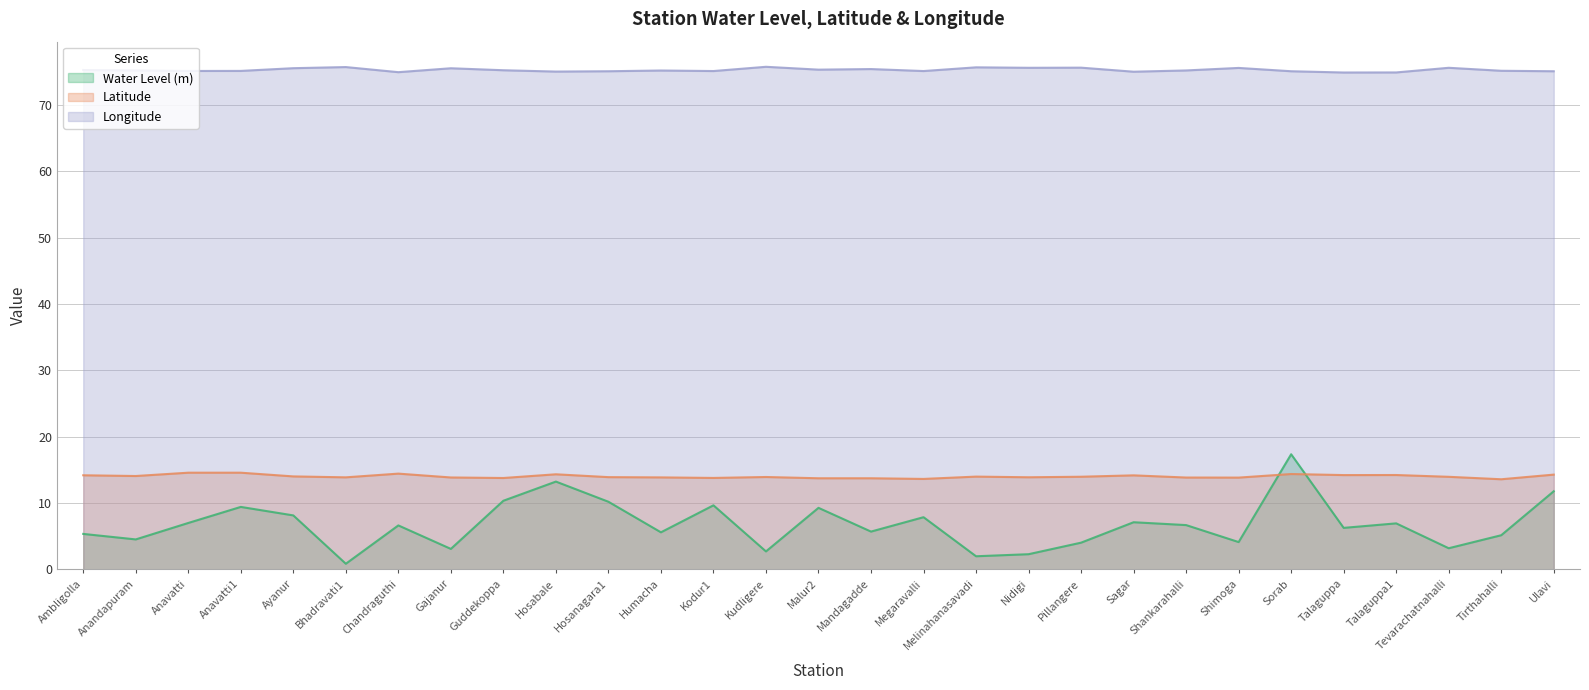

Which category has the lowest value in the Latitude series?

Tirthahalli